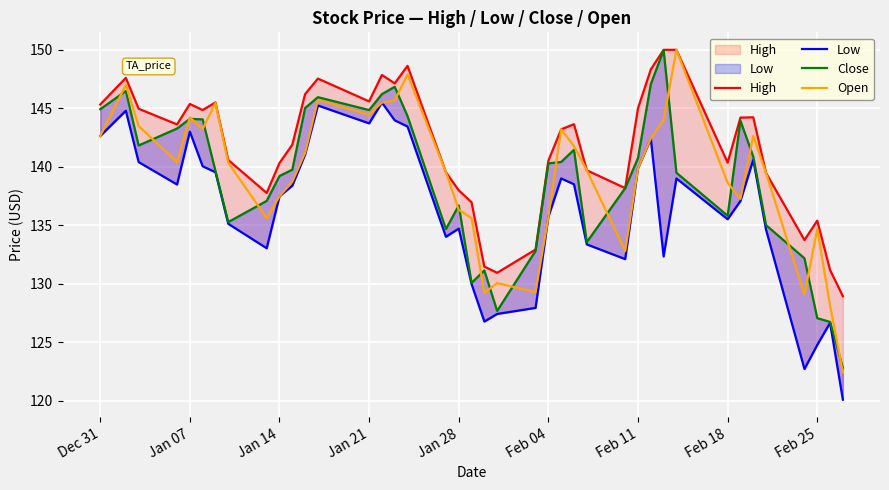

What is the maximum value for Open?

150.0